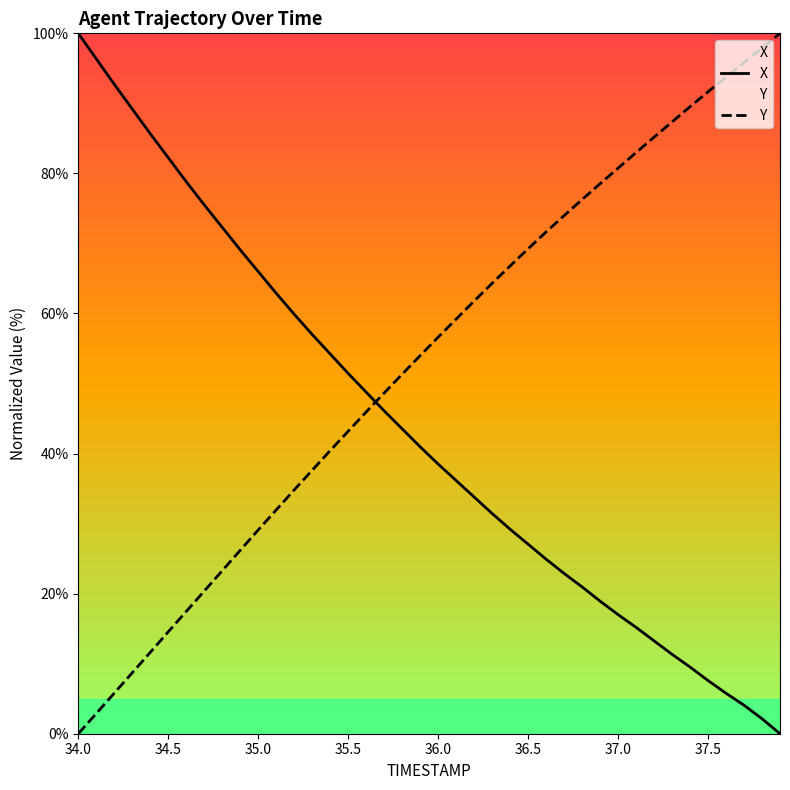

At how many categories does at least one series exceed 74?

20